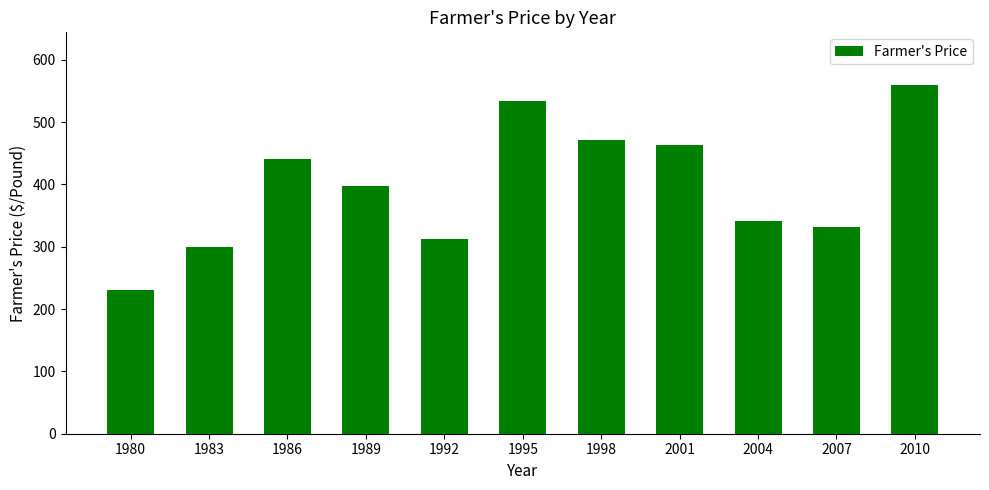

Reading right to left, what are all the values shown in this chart?

2010=560	2007=331	2004=342	2001=464	1998=471	1995=534	1992=312	1989=398	1986=440	1983=299	1980=231